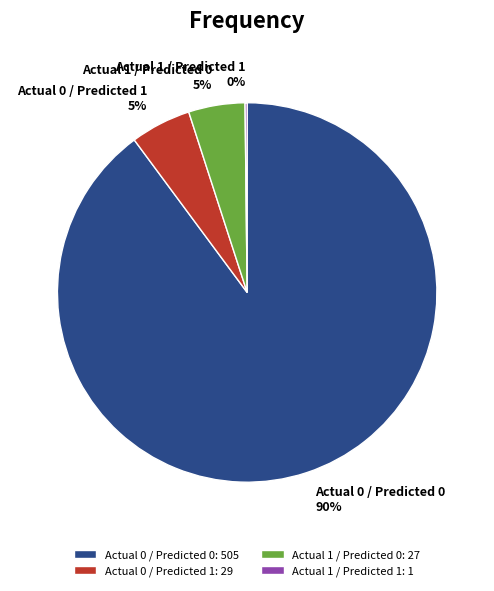

Do Actual 0 / Predicted 1 and Actual 1 / Predicted 0 together represent more than half of the pie?

No